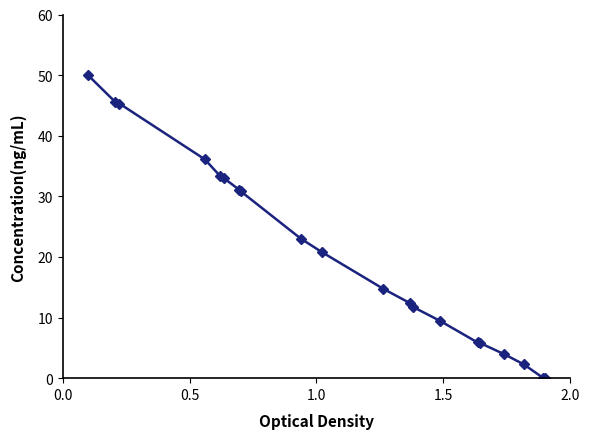

What is the difference between the second highest and minimum values?

45.6